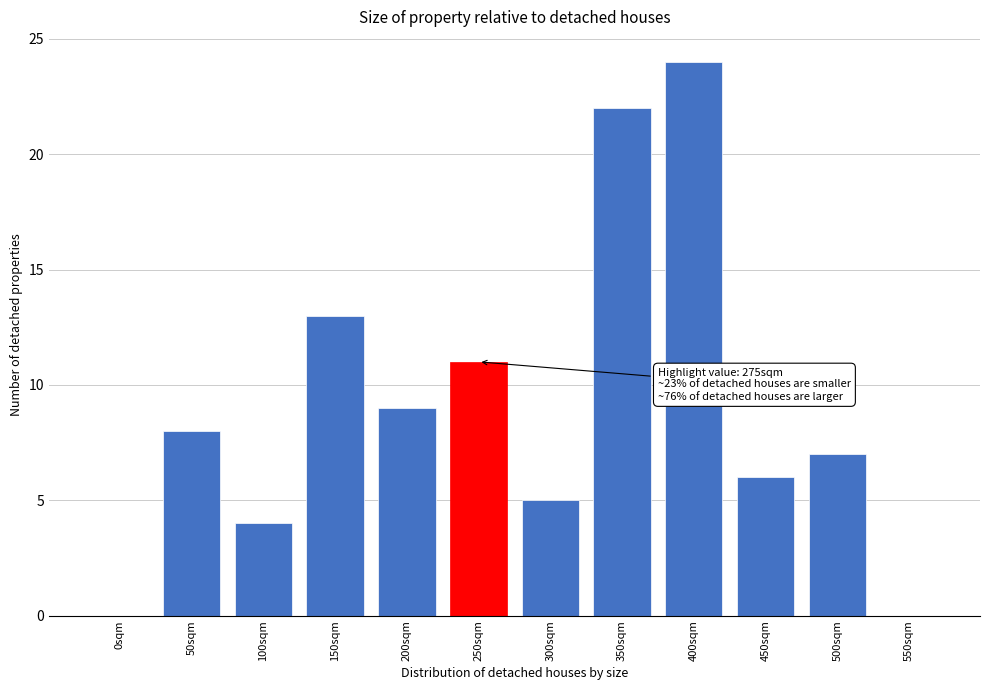

Reading left to right, what are all the values shown in this chart?

0sqm=0	50sqm=8	100sqm=4	150sqm=13	200sqm=9	250sqm=11	300sqm=5	350sqm=22	400sqm=24	450sqm=6	500sqm=7	550sqm=0